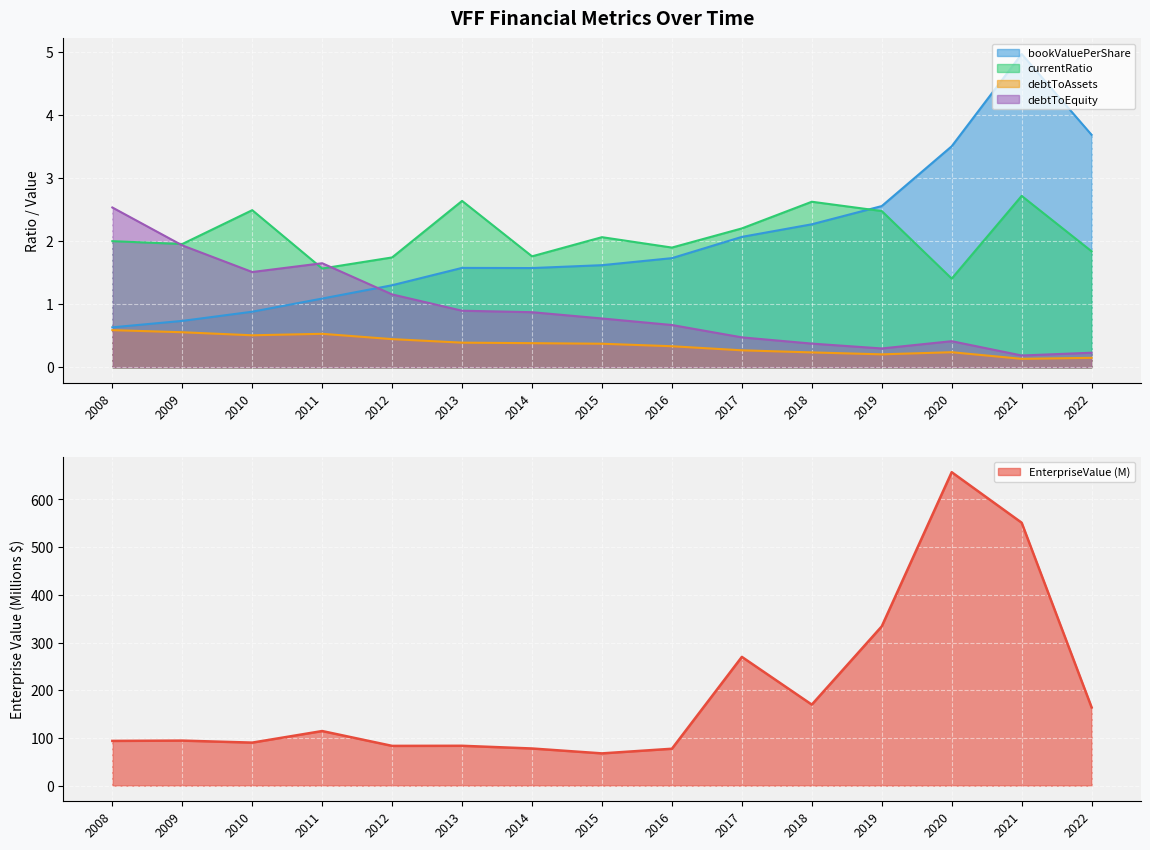

What is the sum of all debtToAssets values?

5.4